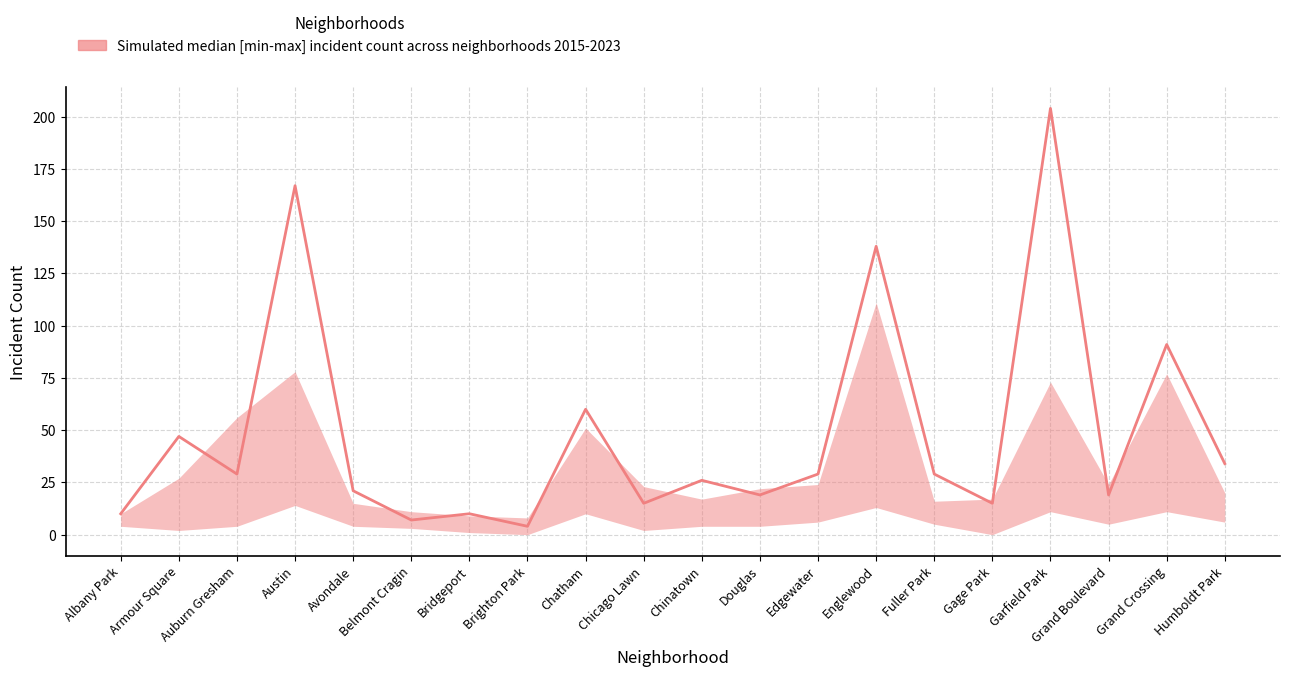

What is the ratio of the value at Fuller Park to the value at Grand Crossing?

0.3